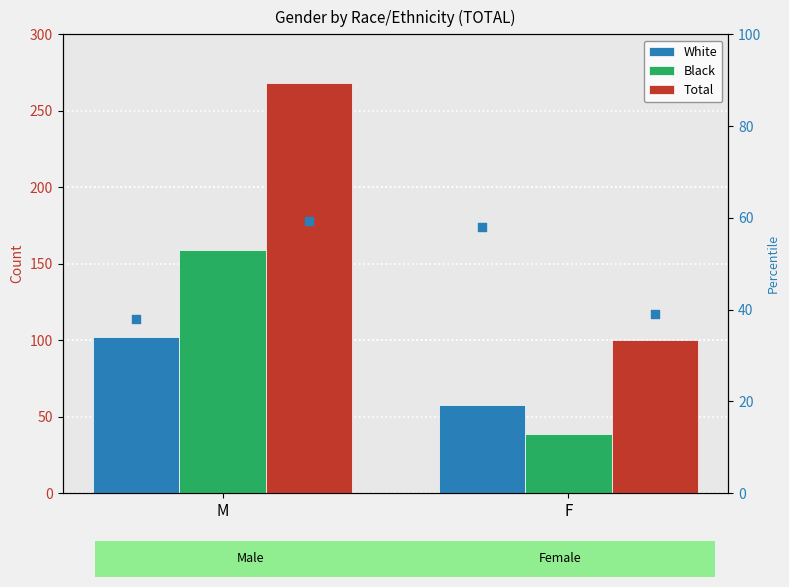

What are all the series names shown in the legend?

White, Black, Total